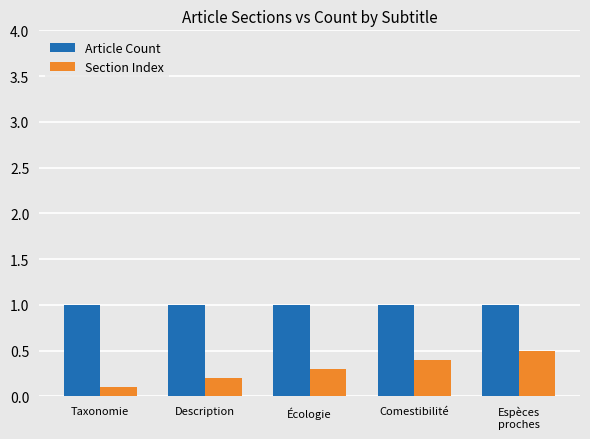

What position from the right is Description?

4